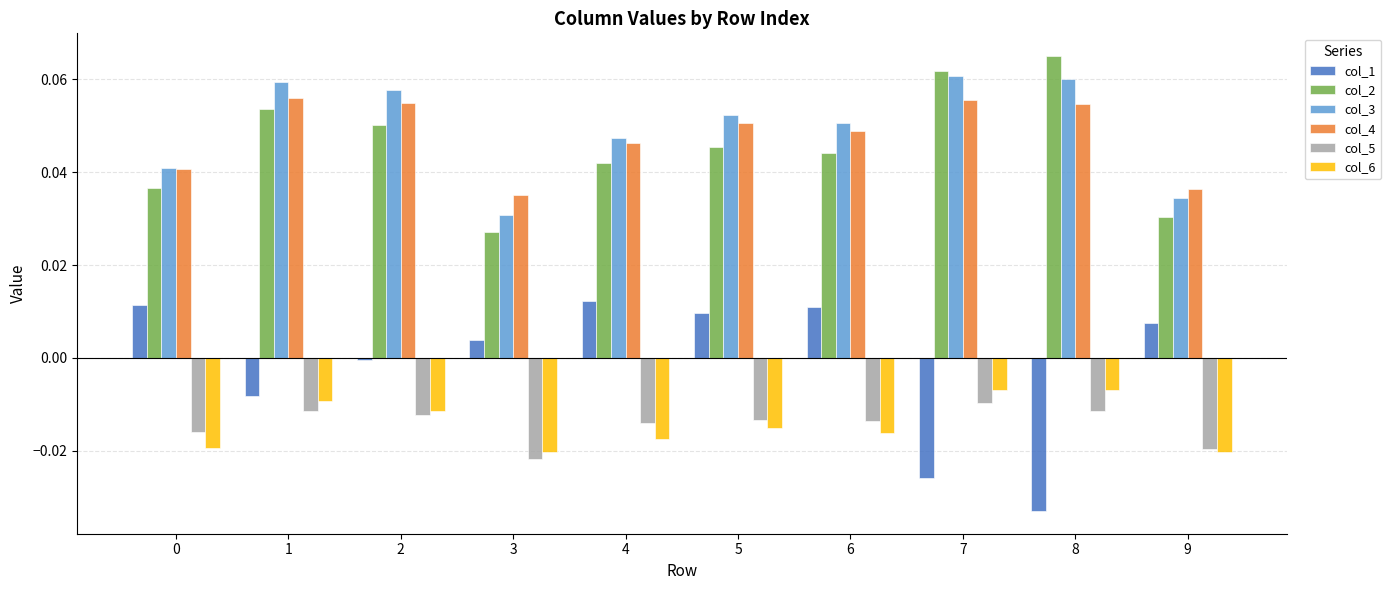

Which series changed the most between 3 and 6?

col_3